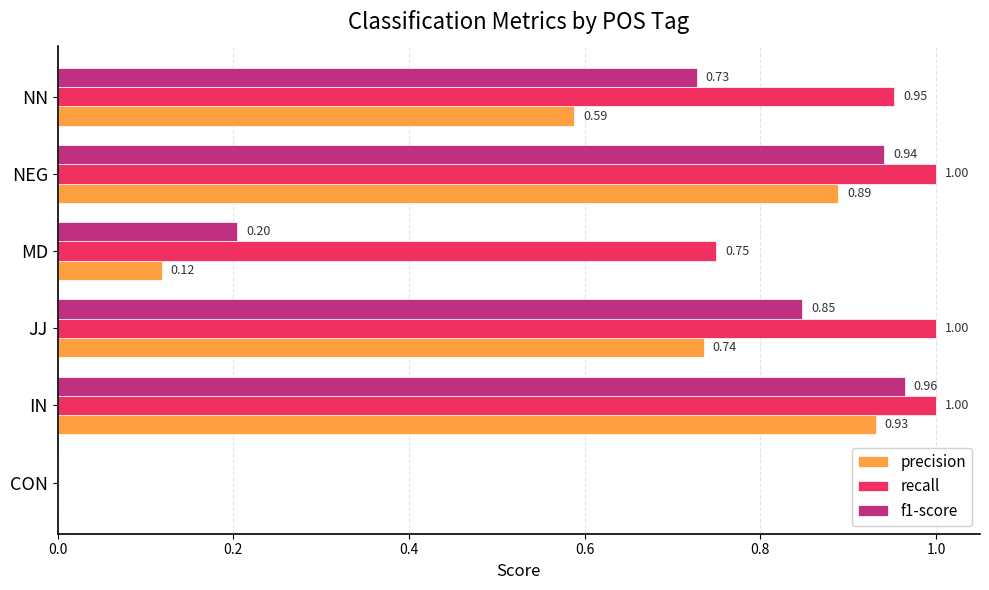

What is the sum of all recall values?

4.7